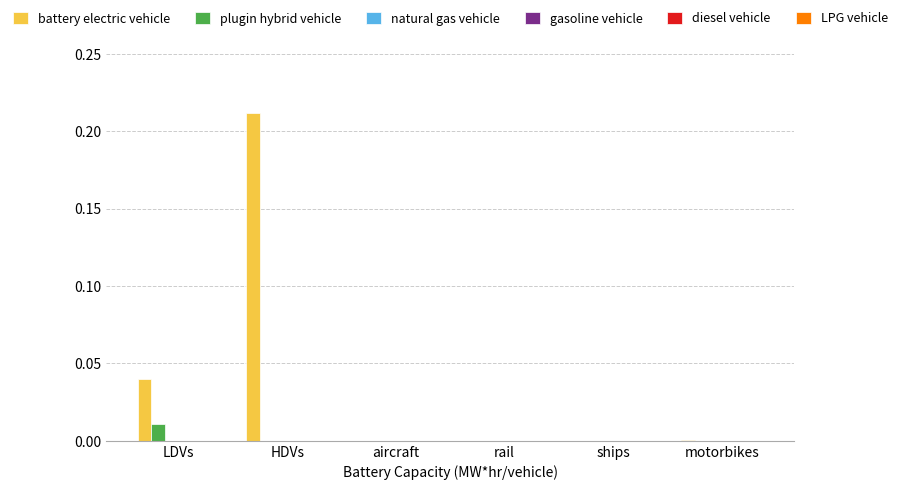

Which label corresponds to the largest value in the chart?

HDVs